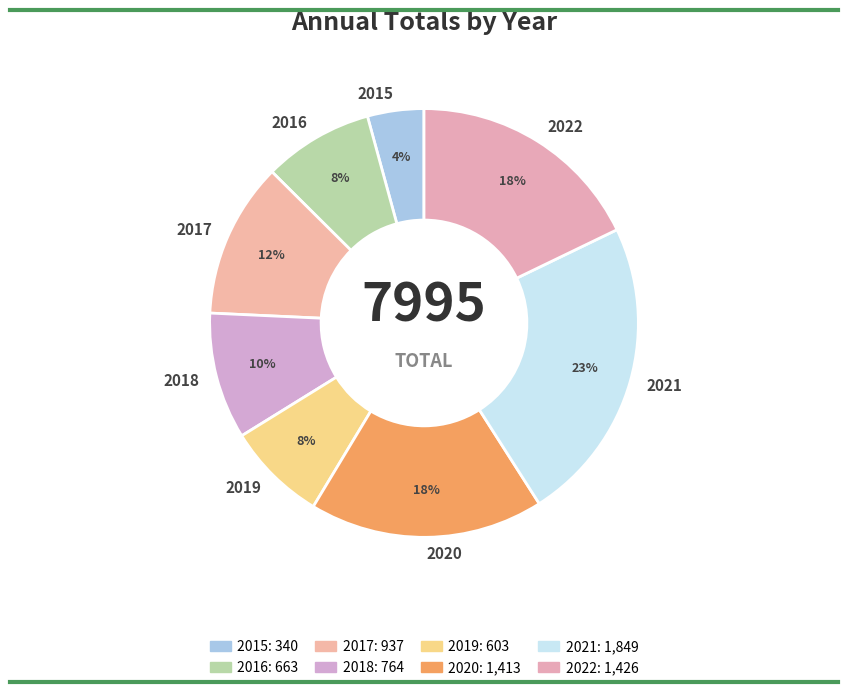

Is it true that 2015 is 4% of the pie?

True